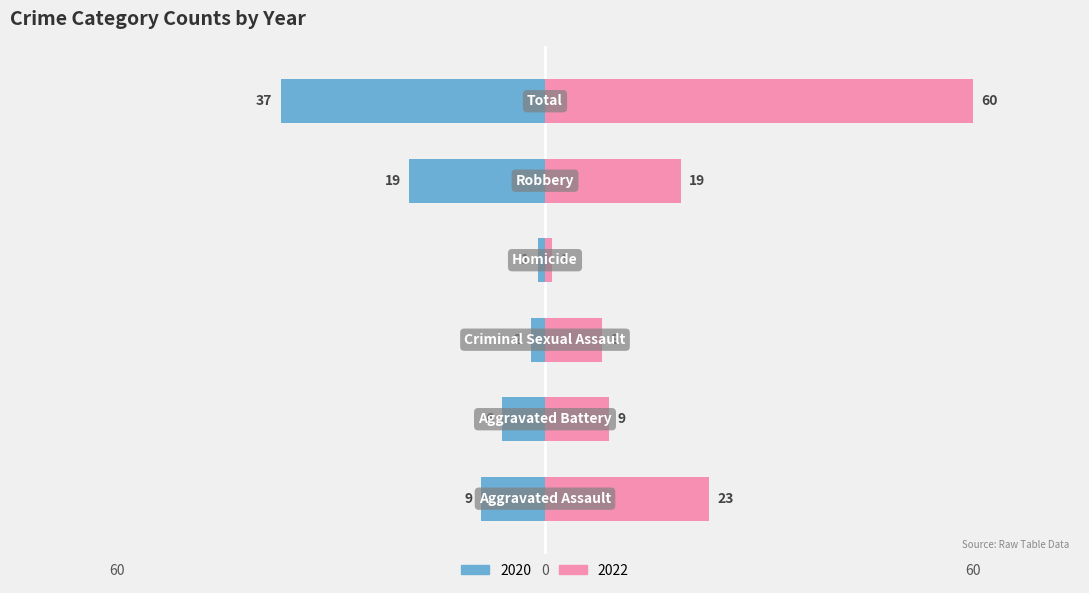

Reading right to left, transcribe all the data shown in this chart.

2020: -37	-19	-1	-2	-6	-9
2022: 60	19	1	8	9	23